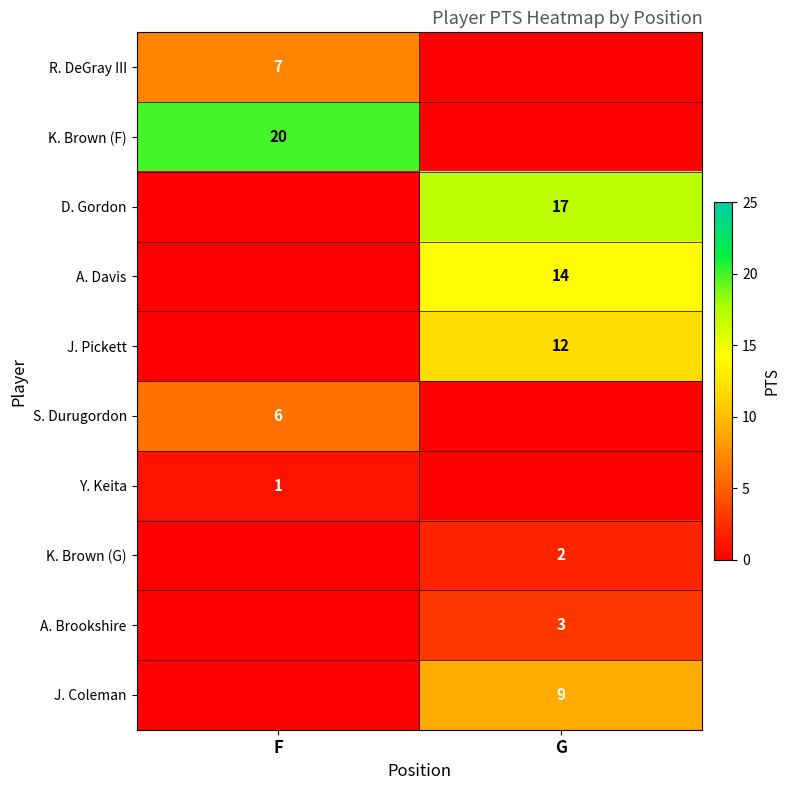

The value of Y. Keita at F is 0. True or false?

False